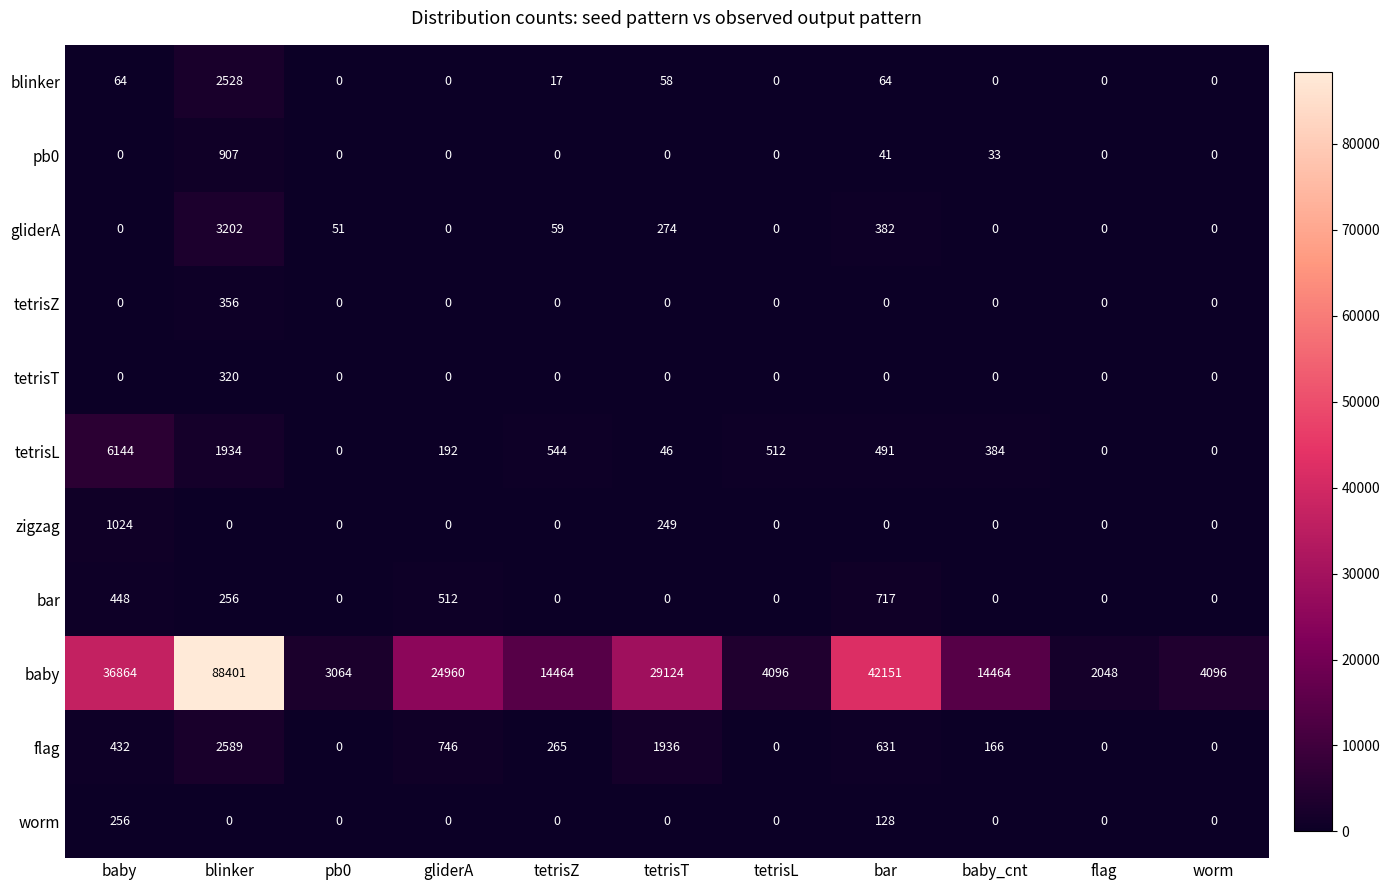

What is the maximum value shown in the chart?

88401